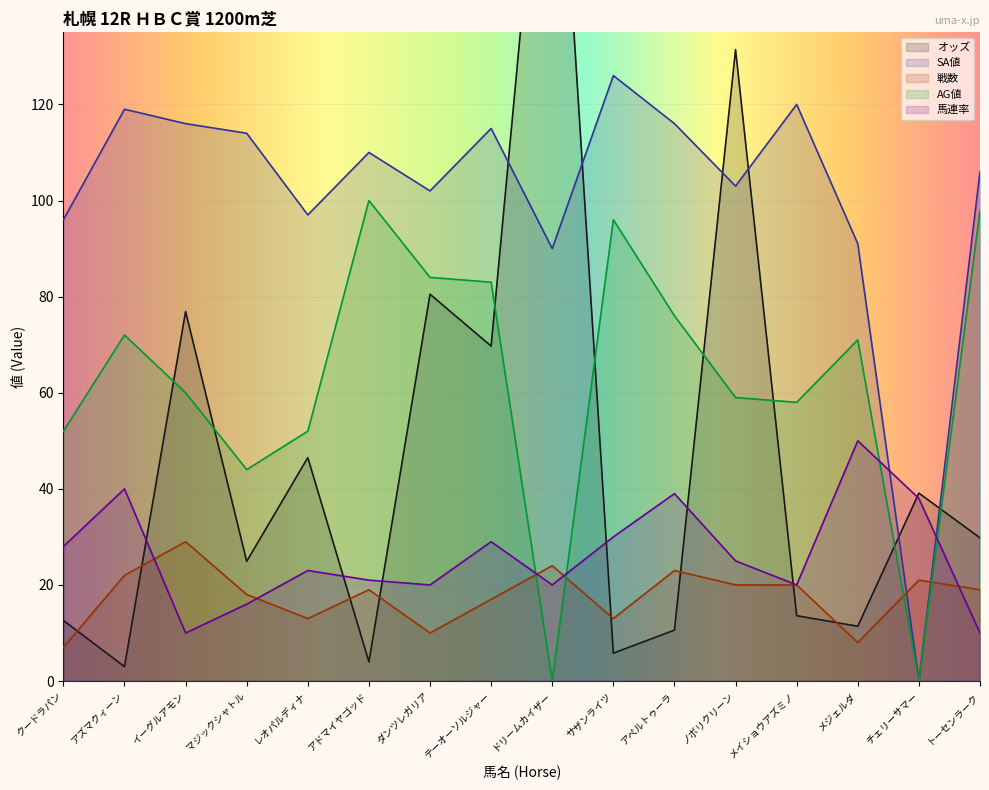

Where do オッズ and 戦数 first cross each other?

クードラパン and アズマクィーン